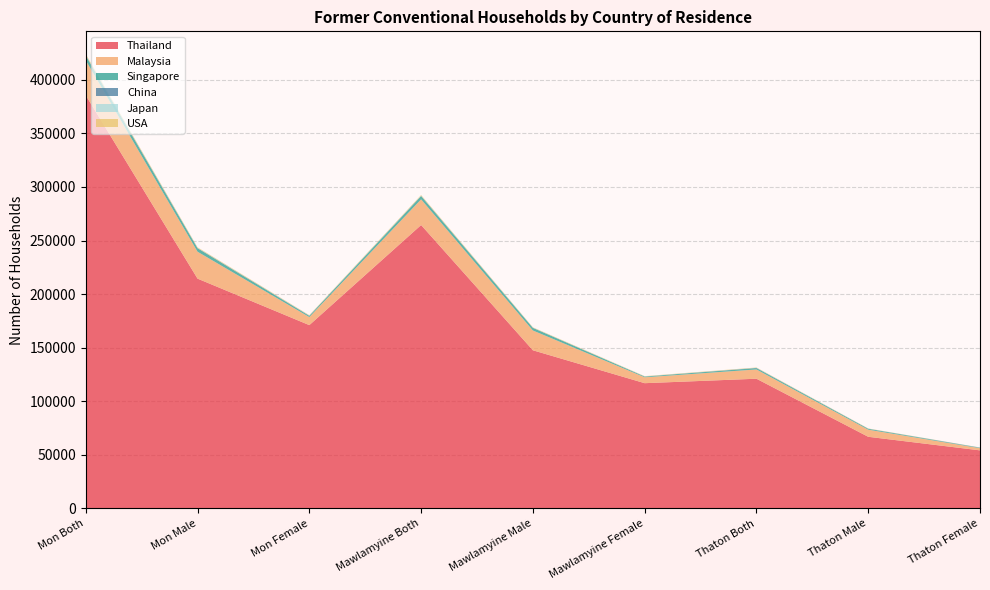

Reading left to right, extract all data points from this chart.

Thailand: Mon Both=385487	Mon Male=214432	Mon Female=171055	Mawlamyine Both=264453	Mawlamyine Male=147581	Mawlamyine Female=116872	Thaton Both=121034	Thaton Male=66851	Thaton Female=54183
Malaysia: Mon Both=32620	Mon Male=25109	Mon Female=7511	Mawlamyine Both=23966	Mawlamyine Male=18467	Mawlamyine Female=5499	Thaton Both=8654	Thaton Male=6642	Thaton Female=2012
Singapore: Mon Both=4342	Mon Male=3236	Mon Female=1106	Mawlamyine Both=3082	Mawlamyine Male=2412	Mawlamyine Female=670	Thaton Both=1260	Thaton Male=824	Thaton Female=436
China: Mon Both=405	Mon Male=196	Mon Female=209	Mawlamyine Both=185	Mawlamyine Male=106	Mawlamyine Female=79	Thaton Both=220	Thaton Male=90	Thaton Female=130
Japan: Mon Both=189	Mon Male=107	Mon Female=82	Mawlamyine Both=148	Mawlamyine Male=86	Mawlamyine Female=62	Thaton Both=41	Thaton Male=21	Thaton Female=20
USA: Mon Both=957	Mon Male=573	Mon Female=384	Mawlamyine Both=639	Mawlamyine Male=367	Mawlamyine Female=272	Thaton Both=318	Thaton Male=206	Thaton Female=112